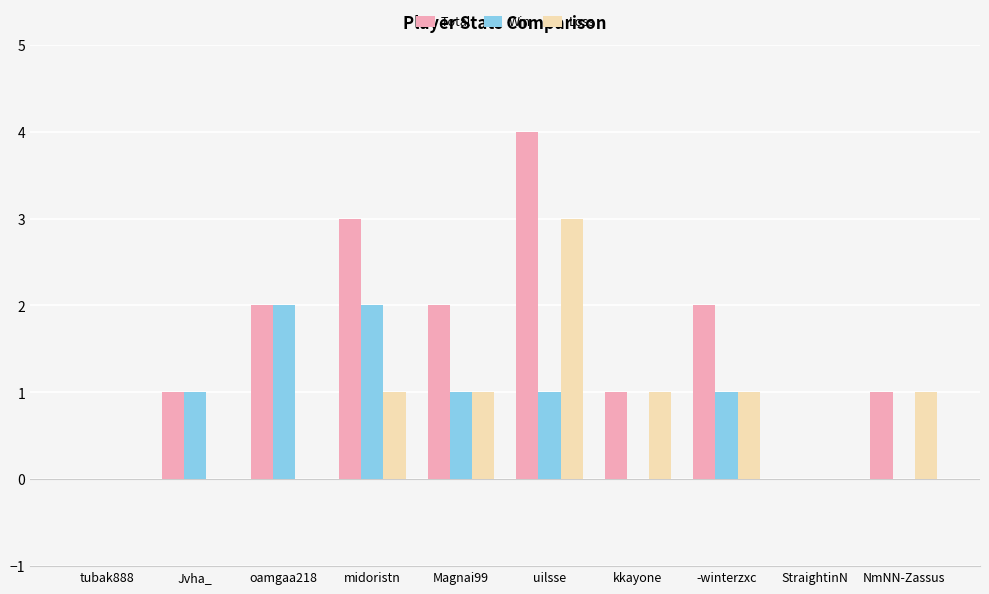

The value of Win at StraightinN is -1. True or false?

False